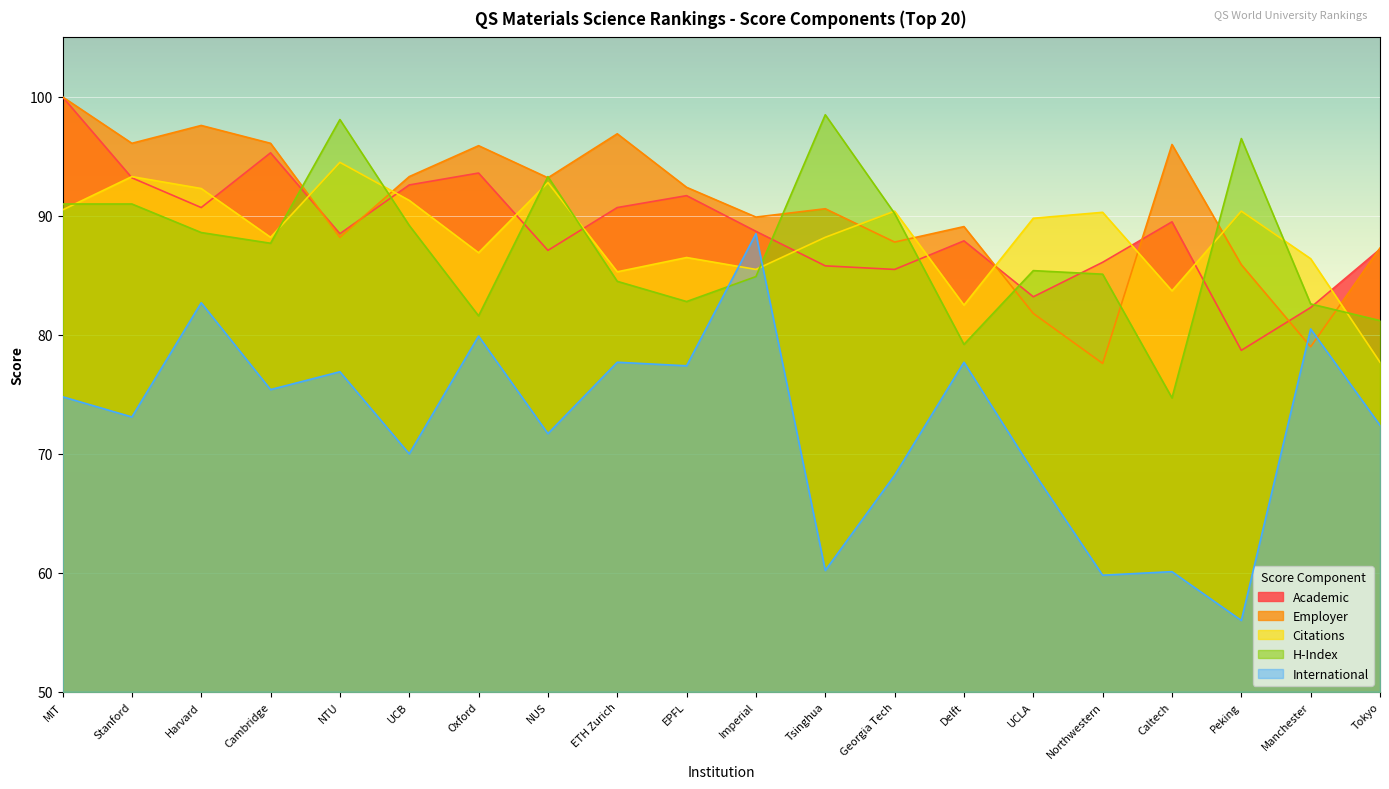

What is the total value across all series at Imperial?

437.5